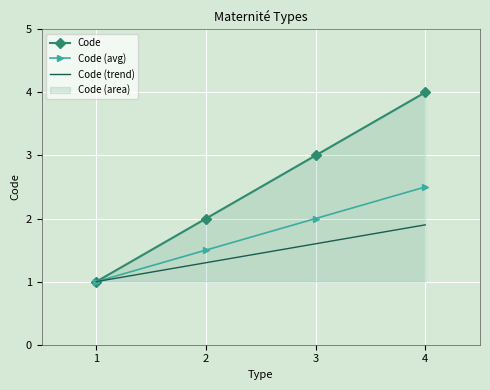

At 4, list the series in order from smallest to largest.

Code (trend), Code (avg), Code